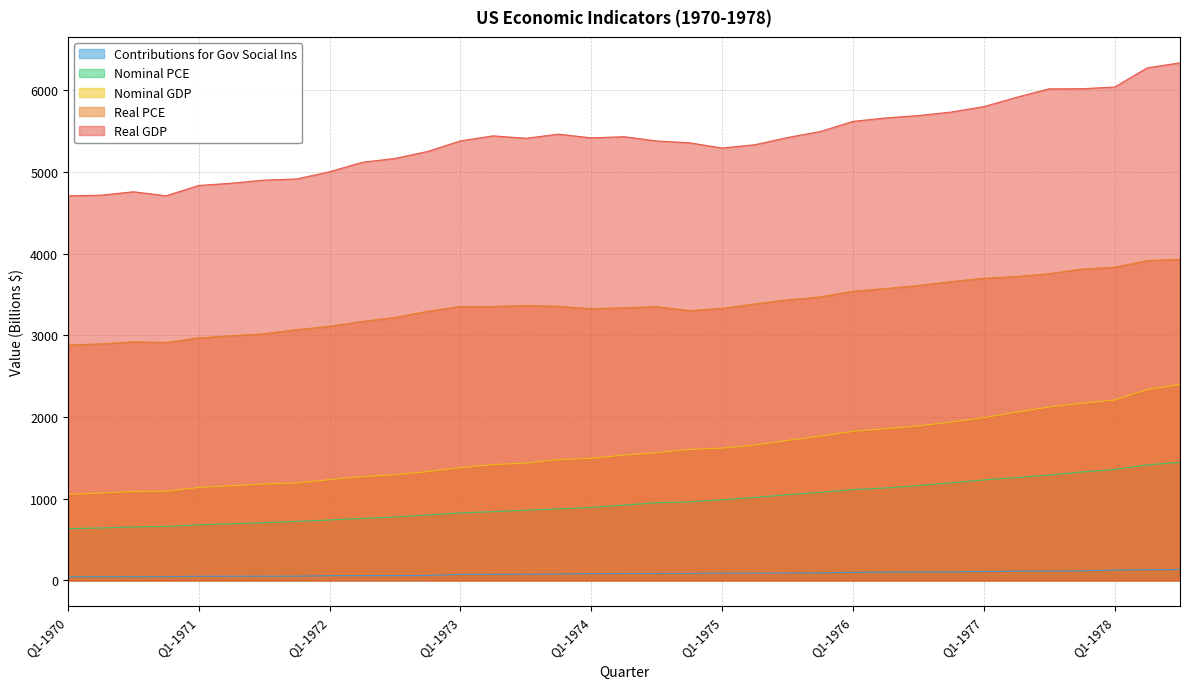

True or false: Nominal PCE has a value of 1166.4 at Q4-1970.

False